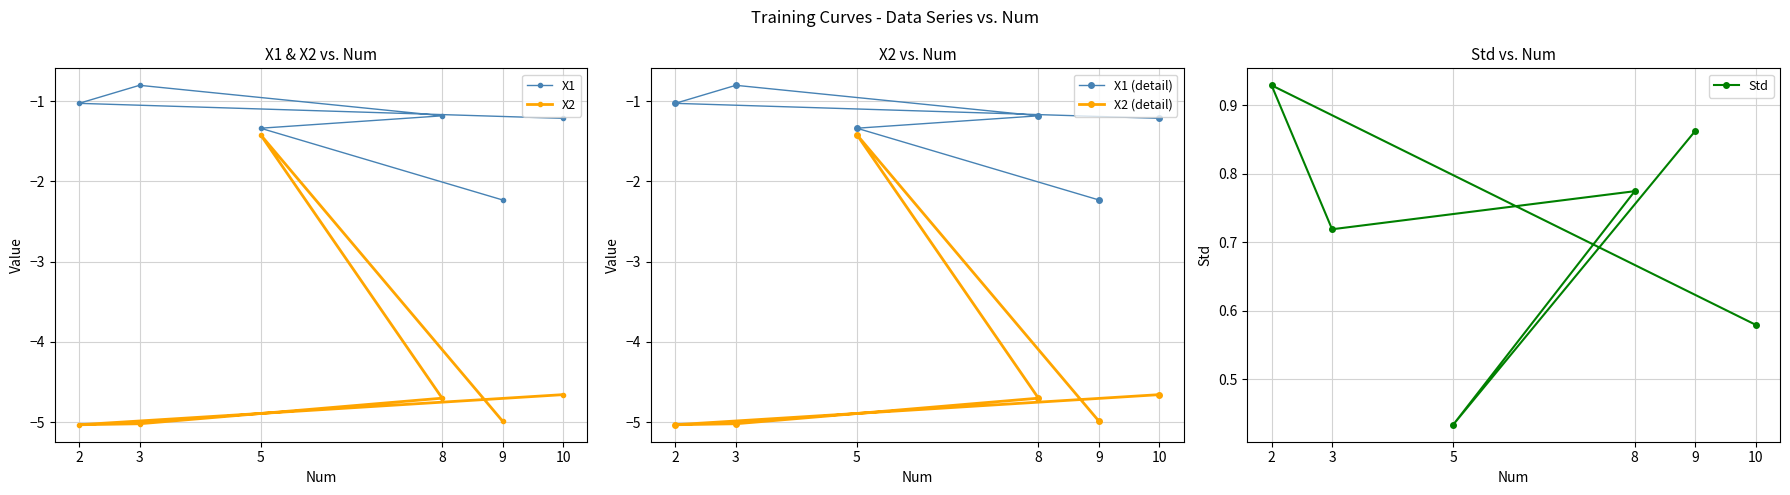

What is the total value across all series at 9?

-13.6